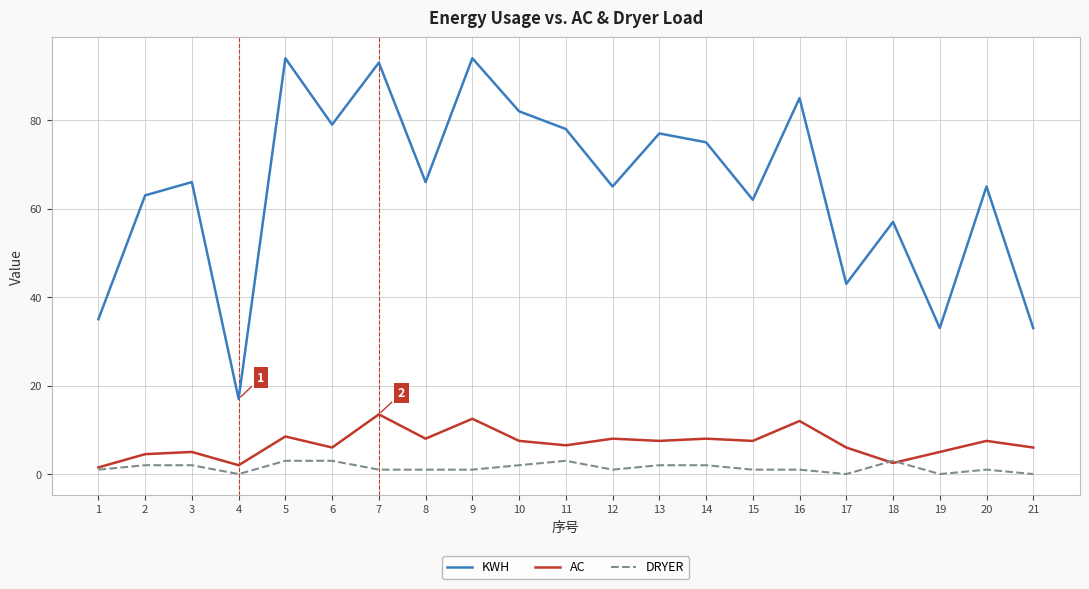

True or false: KWH and AC intersect in this chart.

False